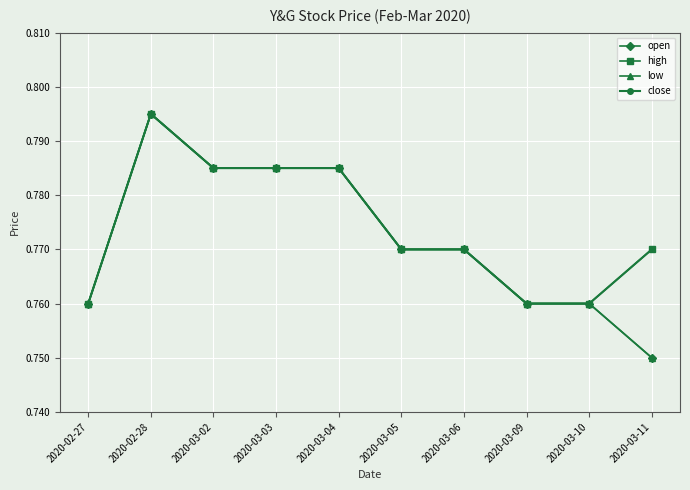

Does the chart have visible grid lines?

Yes